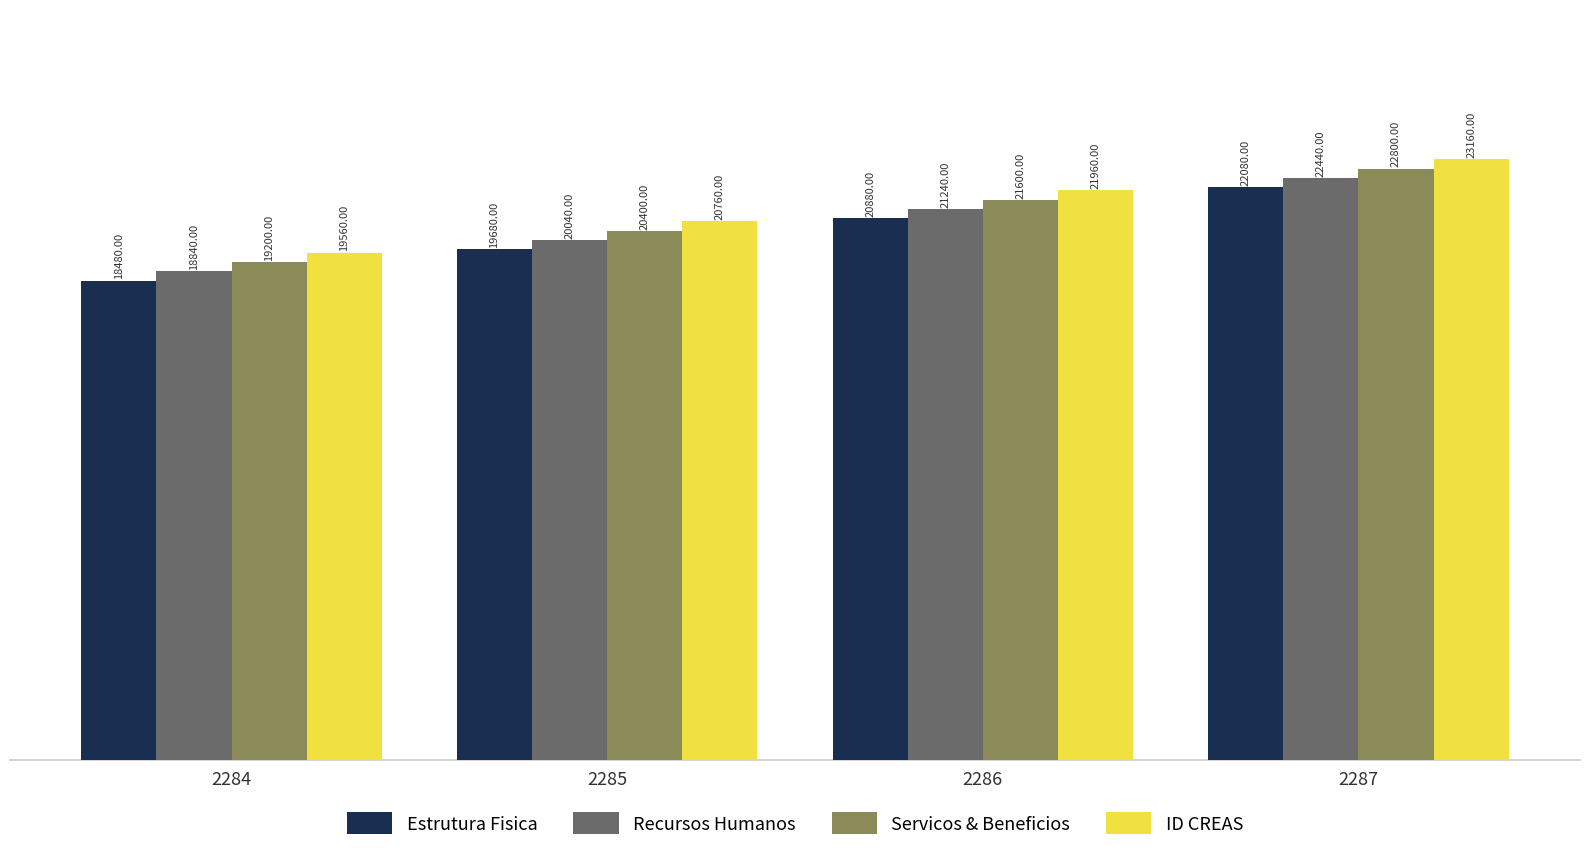

The Estrutura Fisica series shows 20880 at 2286. True or false?

True